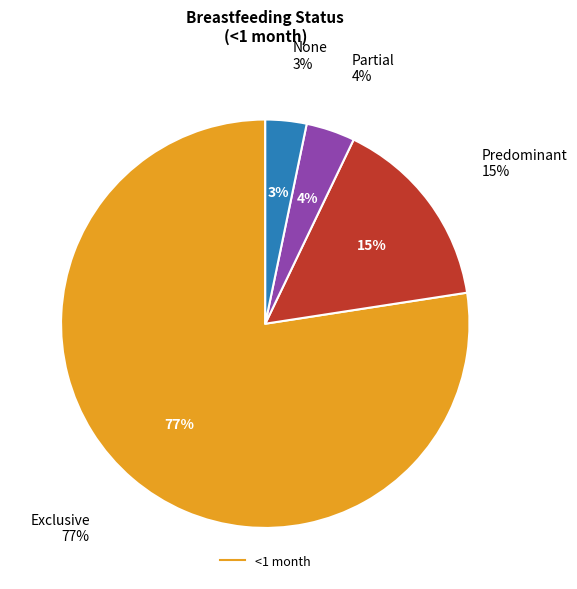

Which has a higher value, Predominant or Exclusive?

Exclusive